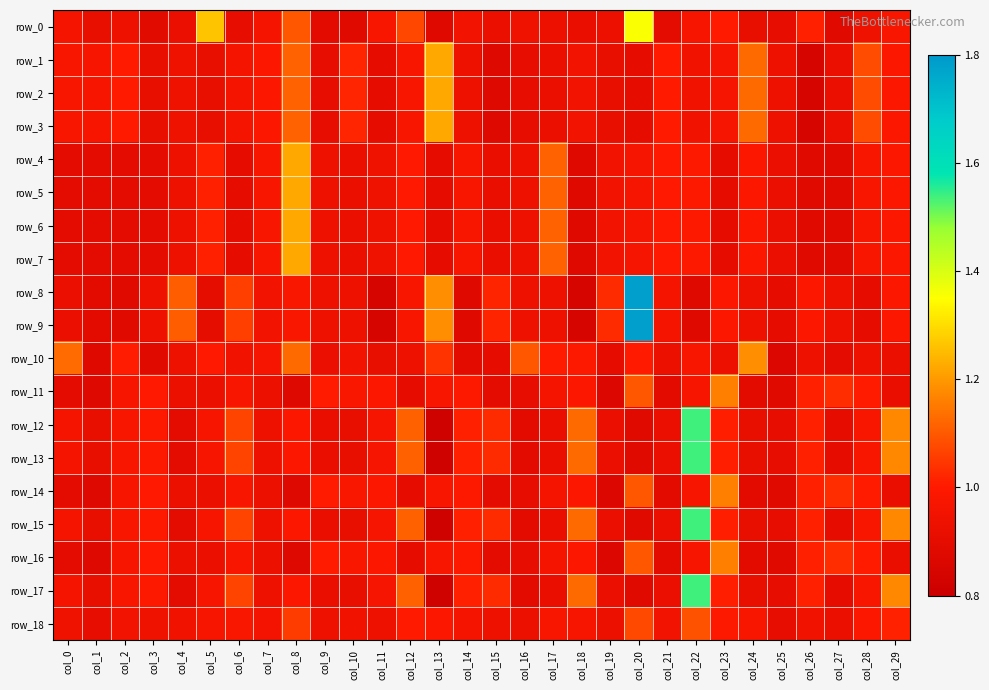

What is the total value across all series at col_23?

18.9